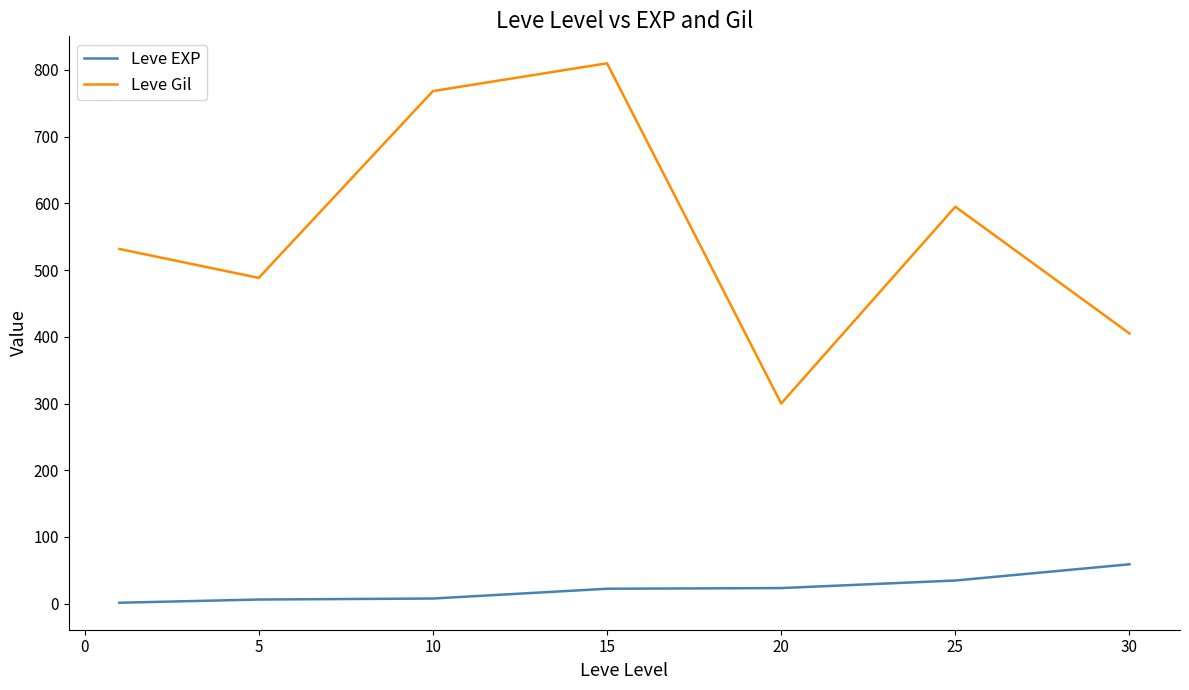

List the series in order of their overall mean, lowest first.

Leve EXP, Leve Gil